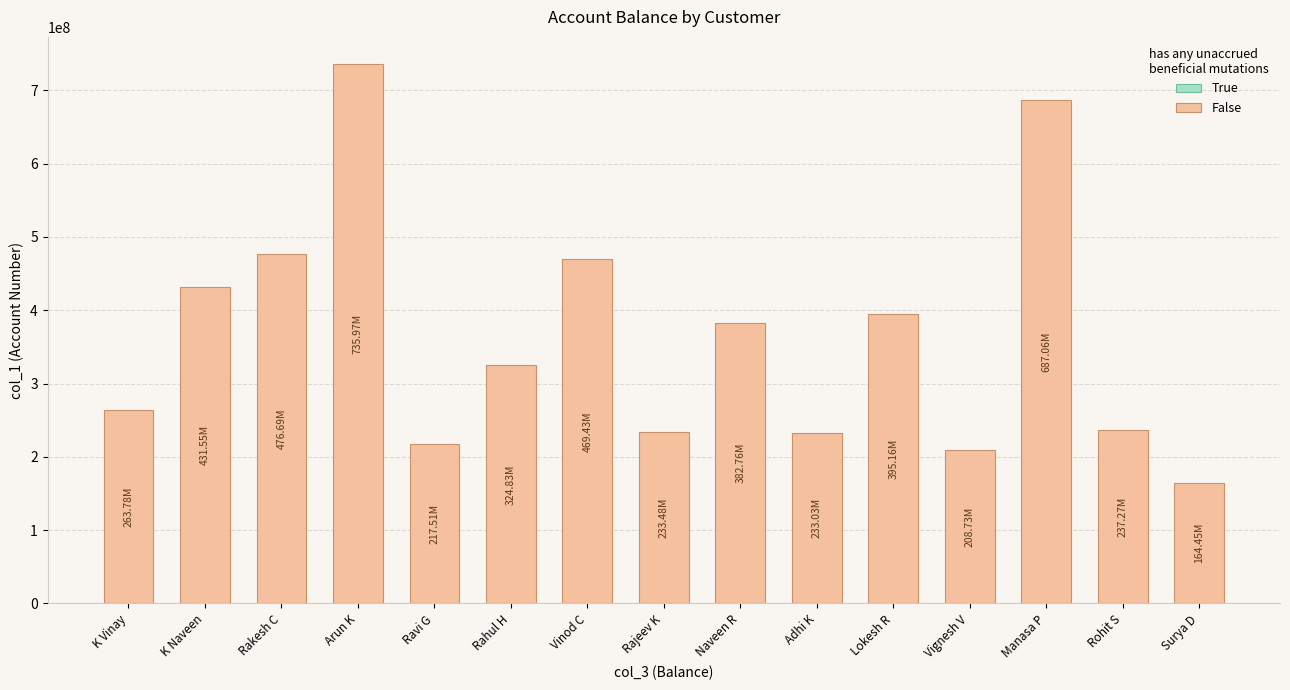

How many categories are shown in the chart?

15